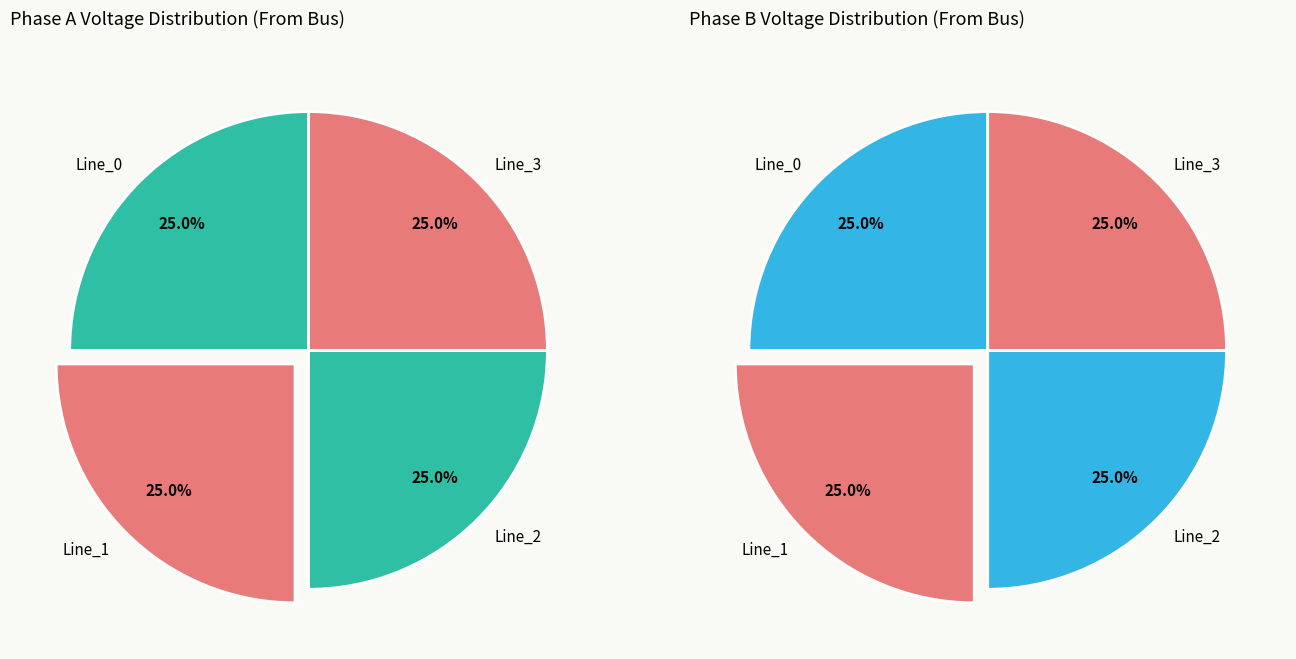

What portion of the pie excludes Line_1?

75.0%